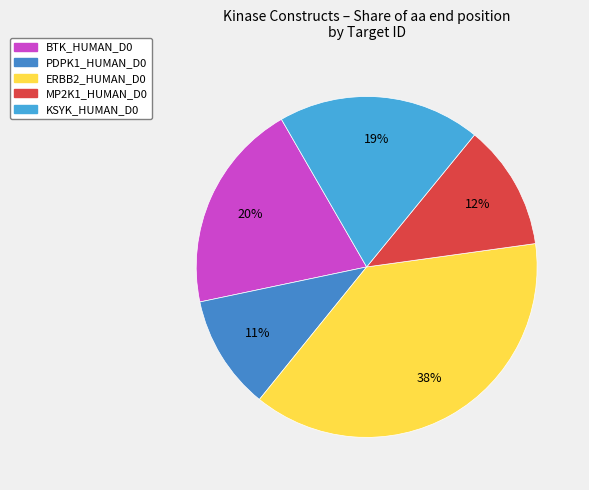

True or false: PDPK1_HUMAN_D0 accounts for 11% of the total.

True